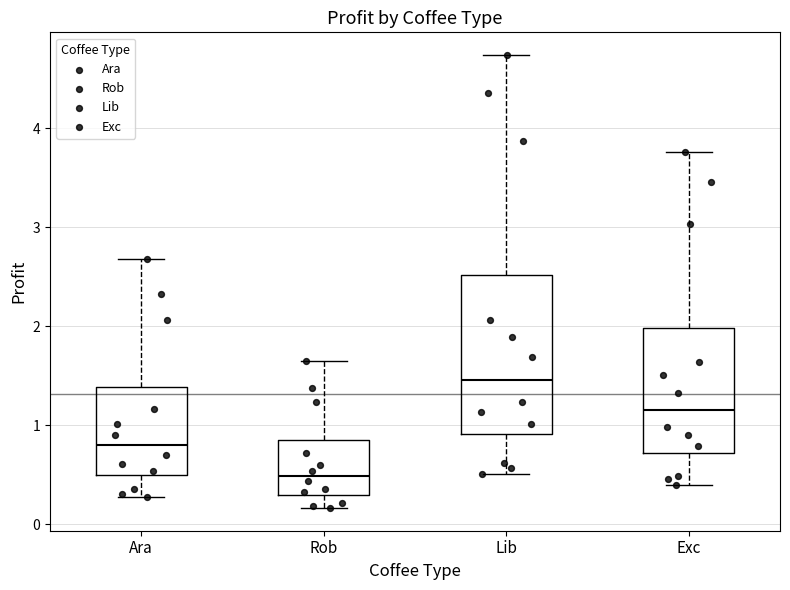

Reading left to right, read every box against the y-axis: the position of its median line, the range the box covers, and the ends of its whiskers. The values are not printed on the chart, so give them approximately, as read against the axis.

Ara: median 0.8, box 0.5 to 1.4, whiskers 0.3 to 2.7
Rob: median 0.5, box 0.3 to 0.8, whiskers 0.2 to 1.6
Lib: median 1.5, box 0.9 to 2.5, whiskers 0.5 to 4.7
Exc: median 1.1, box 0.7 to 2.0, whiskers 0.4 to 3.8